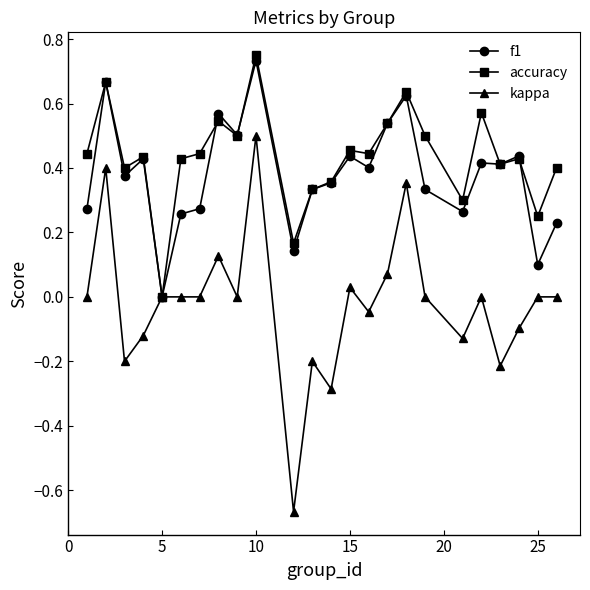

Which series has the widest spread of values?

kappa